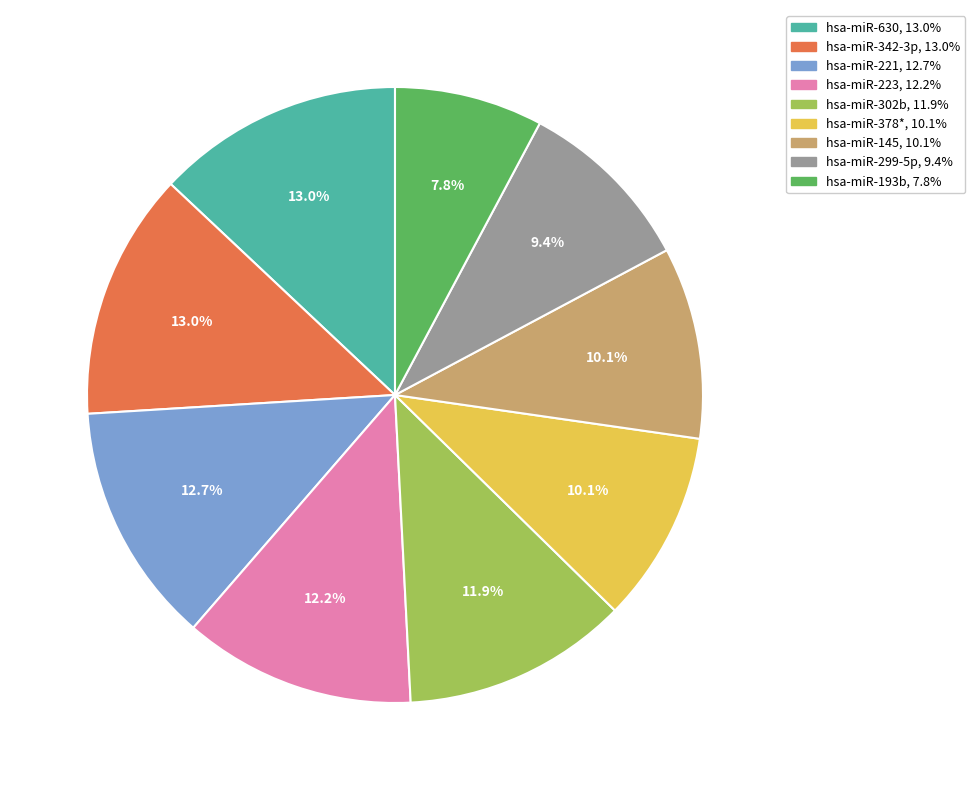

Which category has the smallest portion of the pie?

hsa-miR-193b